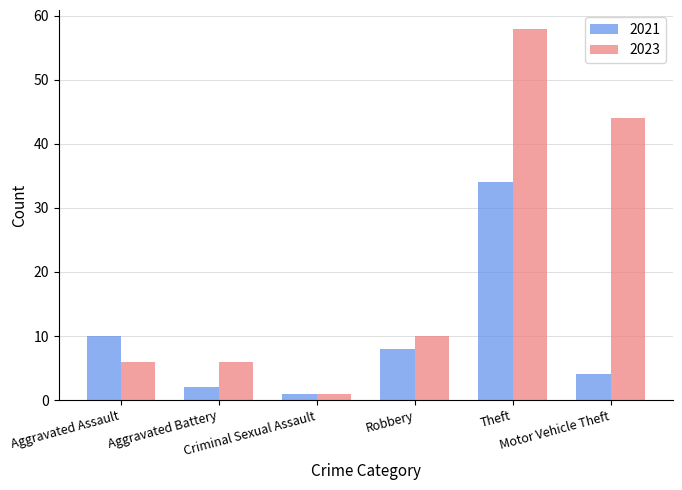

What is the sum of the 2021 values at Motor Vehicle Theft and Theft?

38